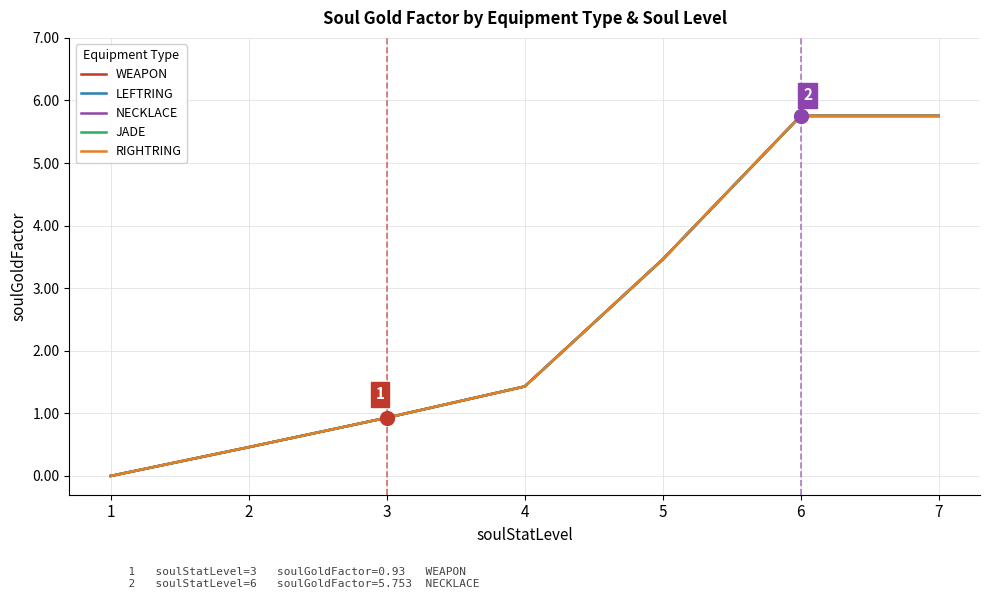

True or false: WEAPON and RIGHTRING intersect in this chart.

False